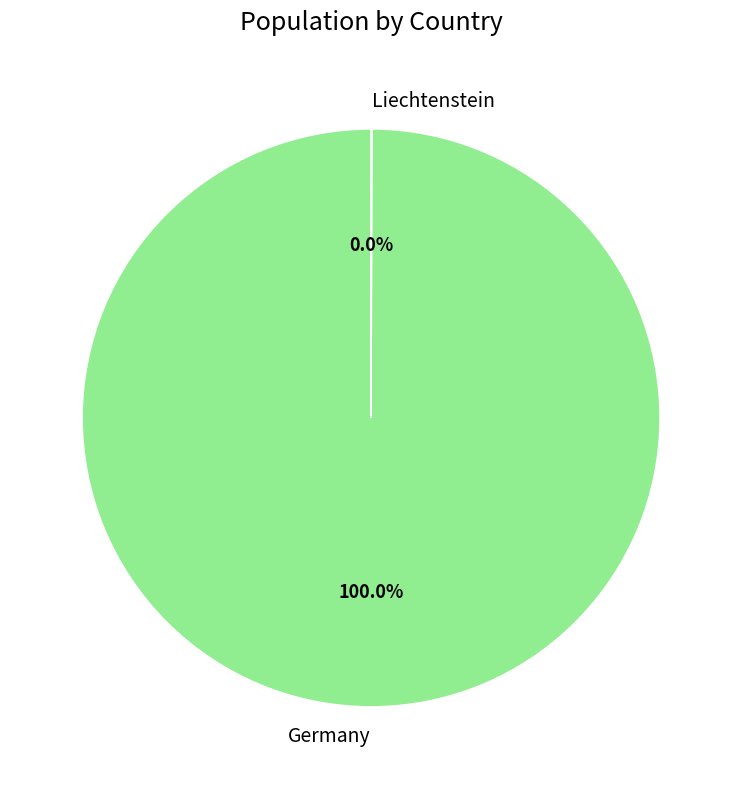

What is the majority slice?

Germany